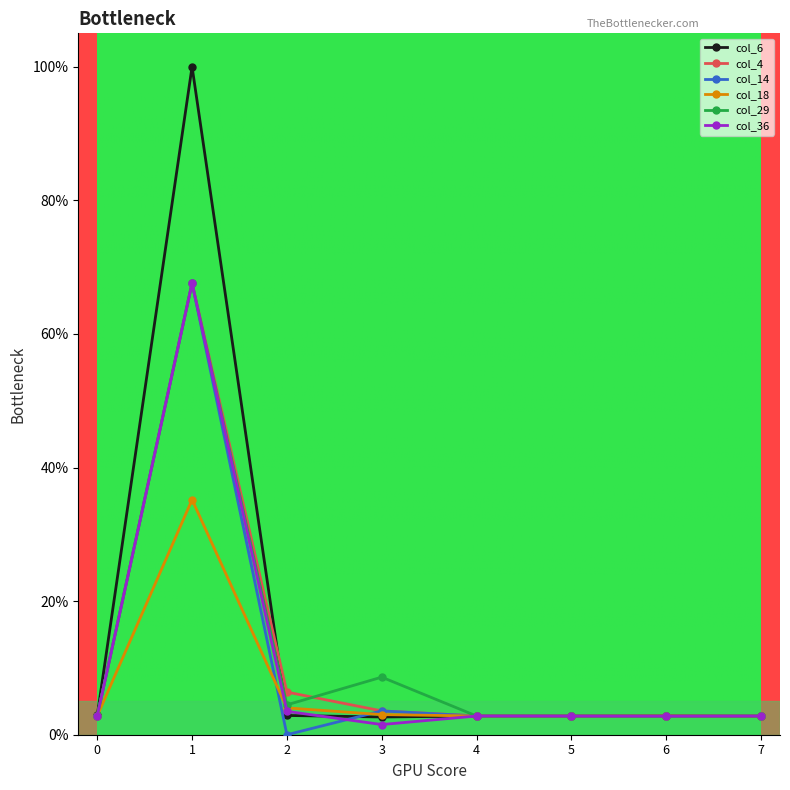

True or false: col_36 has more than 1 points higher than both neighbors.

True